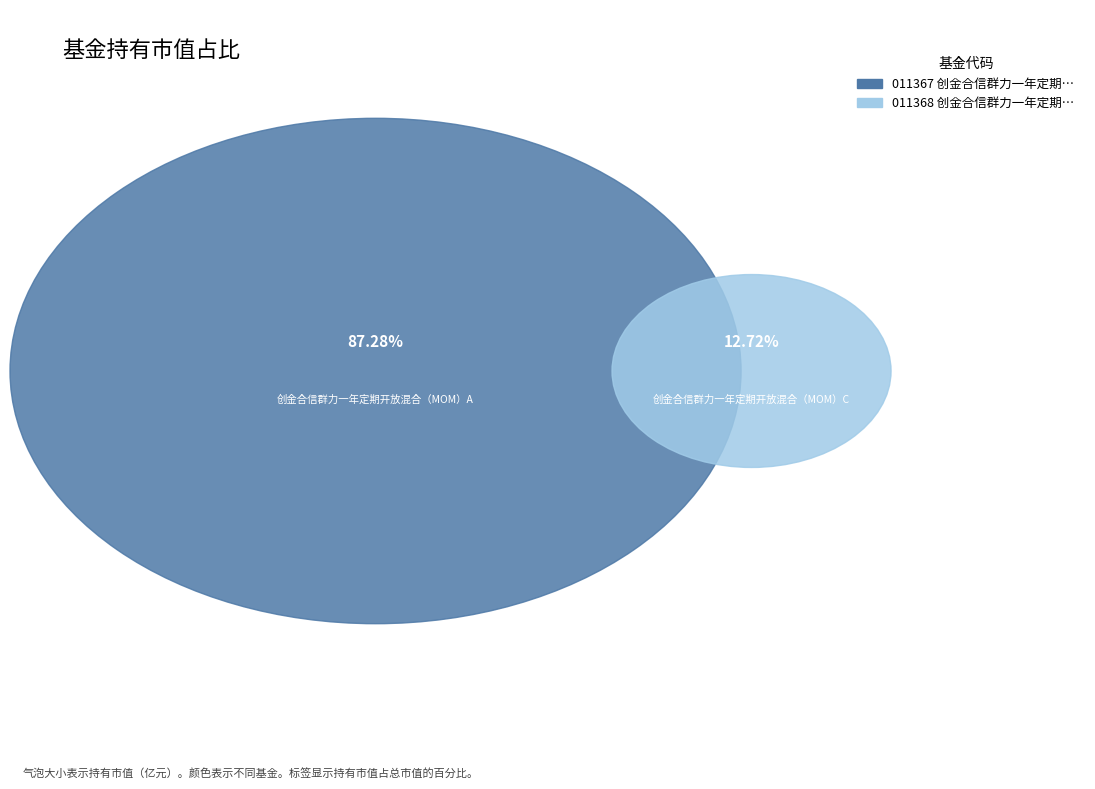

Is there a majority slice in this chart?

Yes